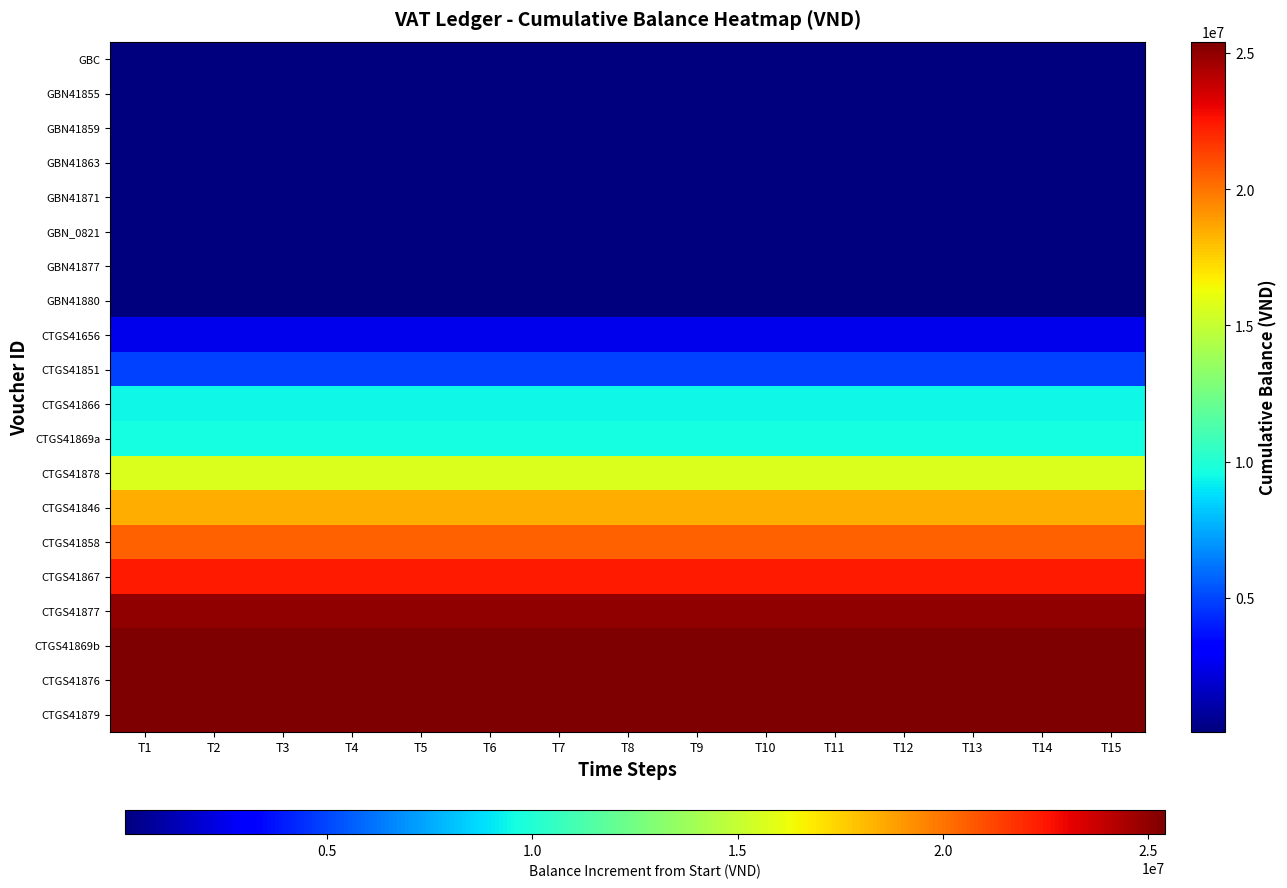

What is the greatest value displayed?

25412422